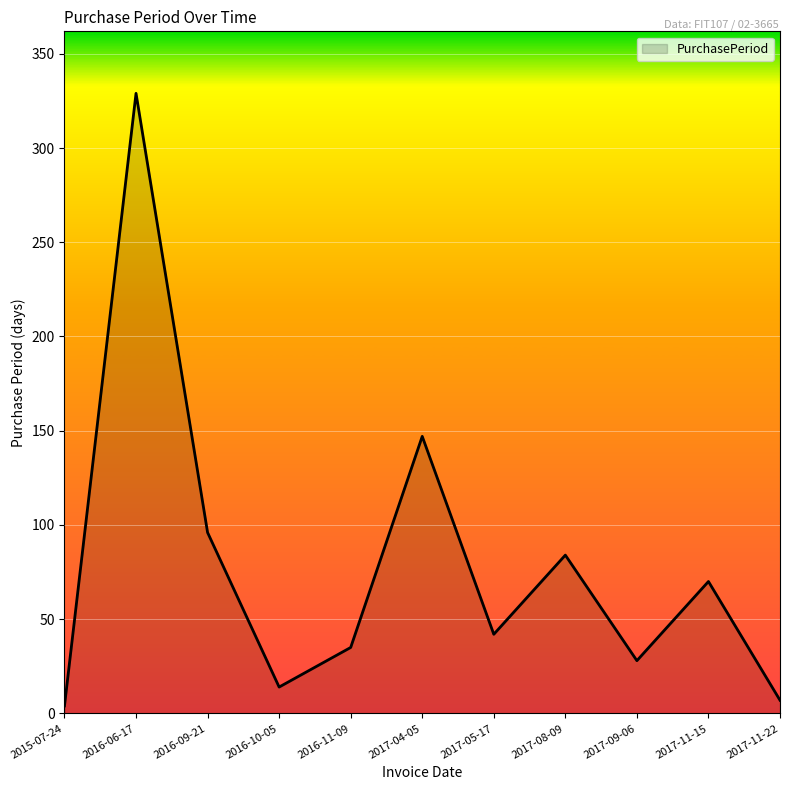

True or false: the data shows 96 at 2016-09-21.

True